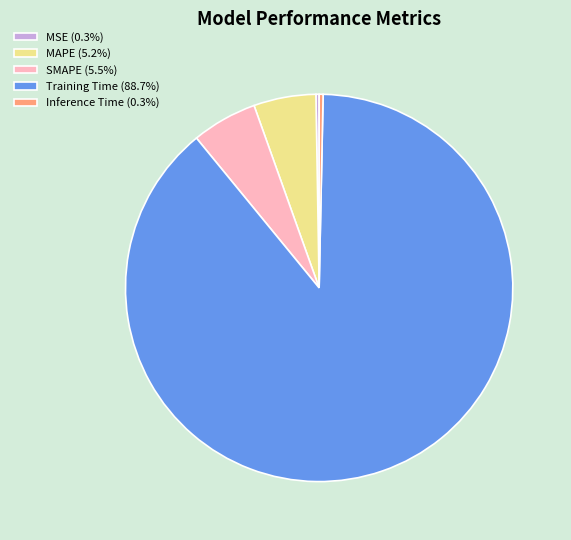

Does any single category account for the majority?

Yes